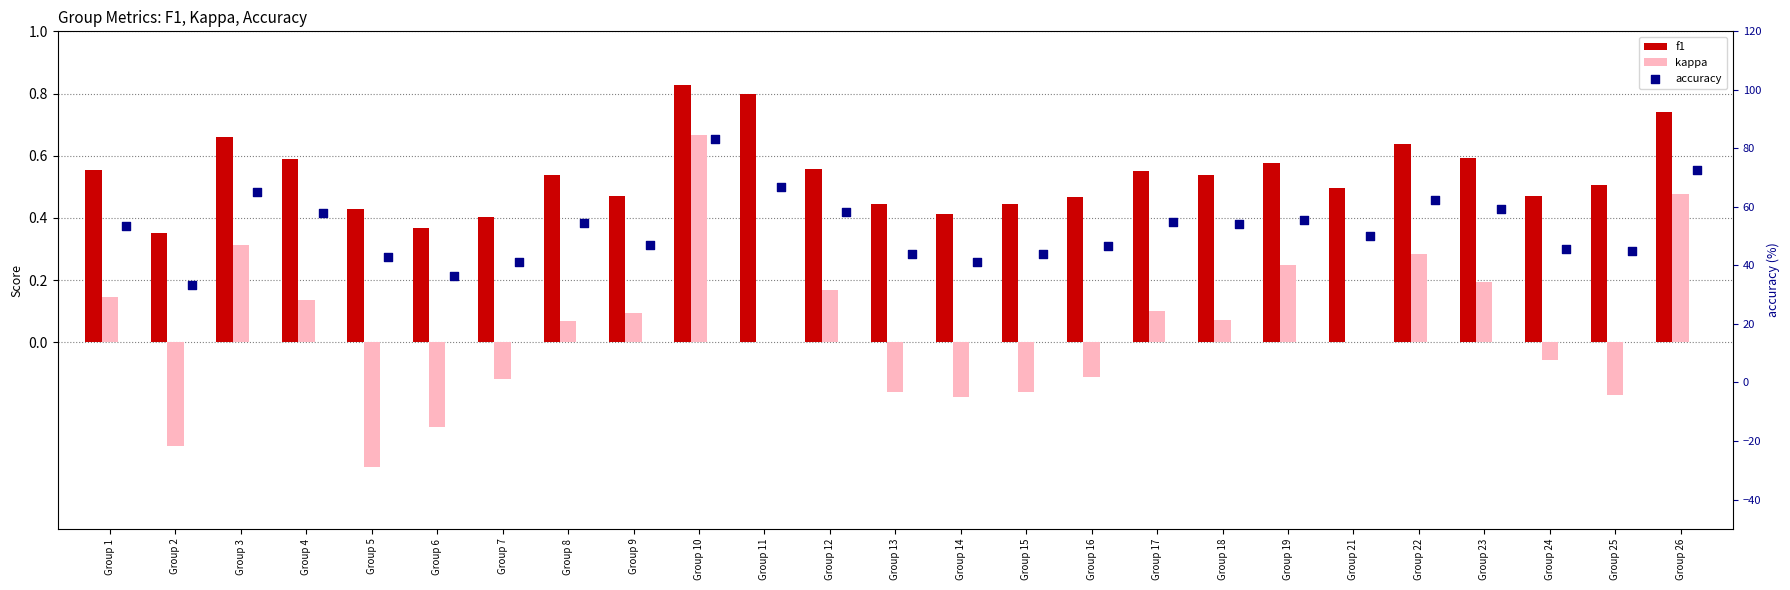

Which series contains the lowest Y value?

kappa